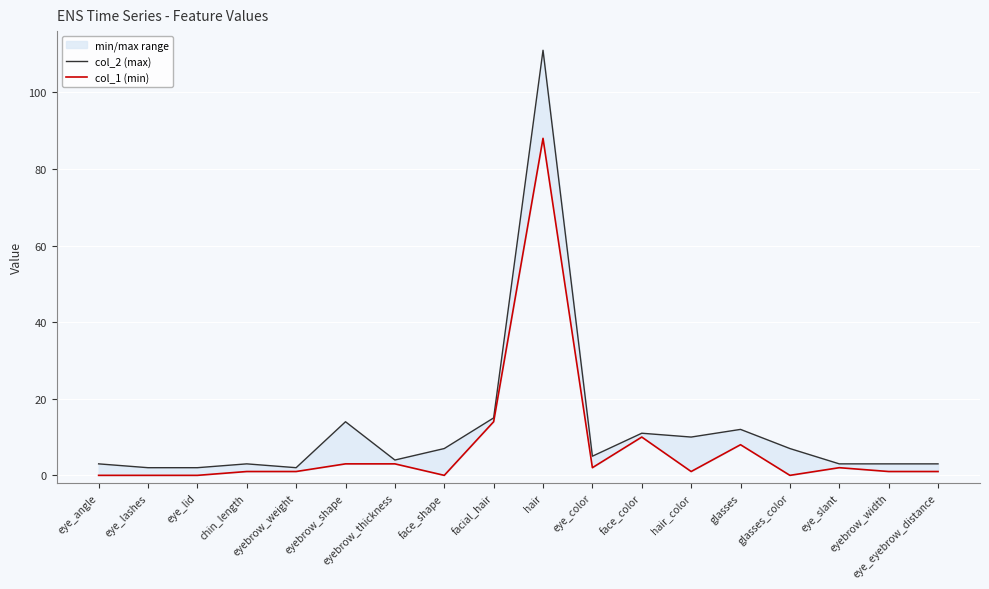

Is it true that col_2 (max) equals 3 at eye_eyebrow_distance?

True